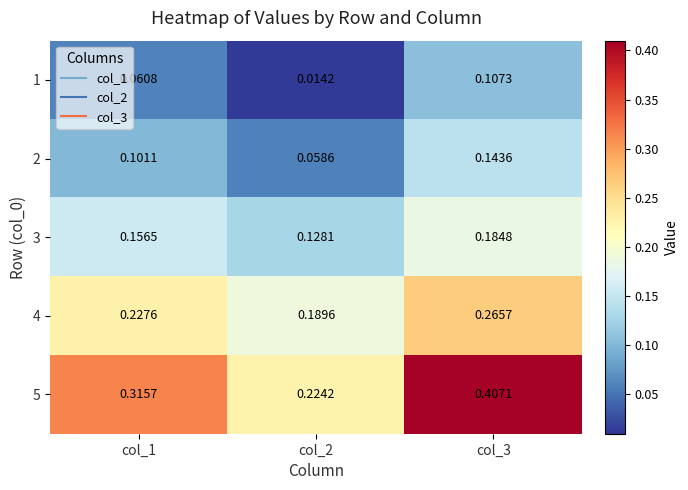

Which series has the widest spread of values?

5